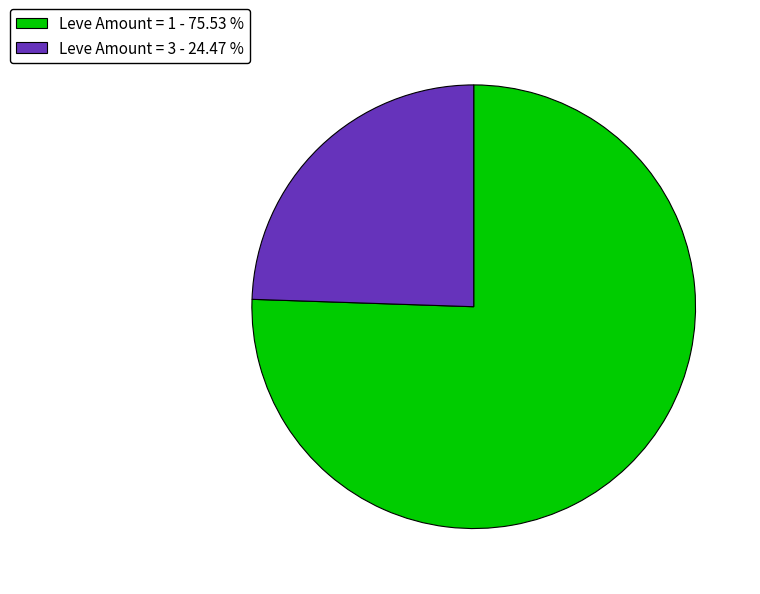

How many segments does this pie chart have?

2